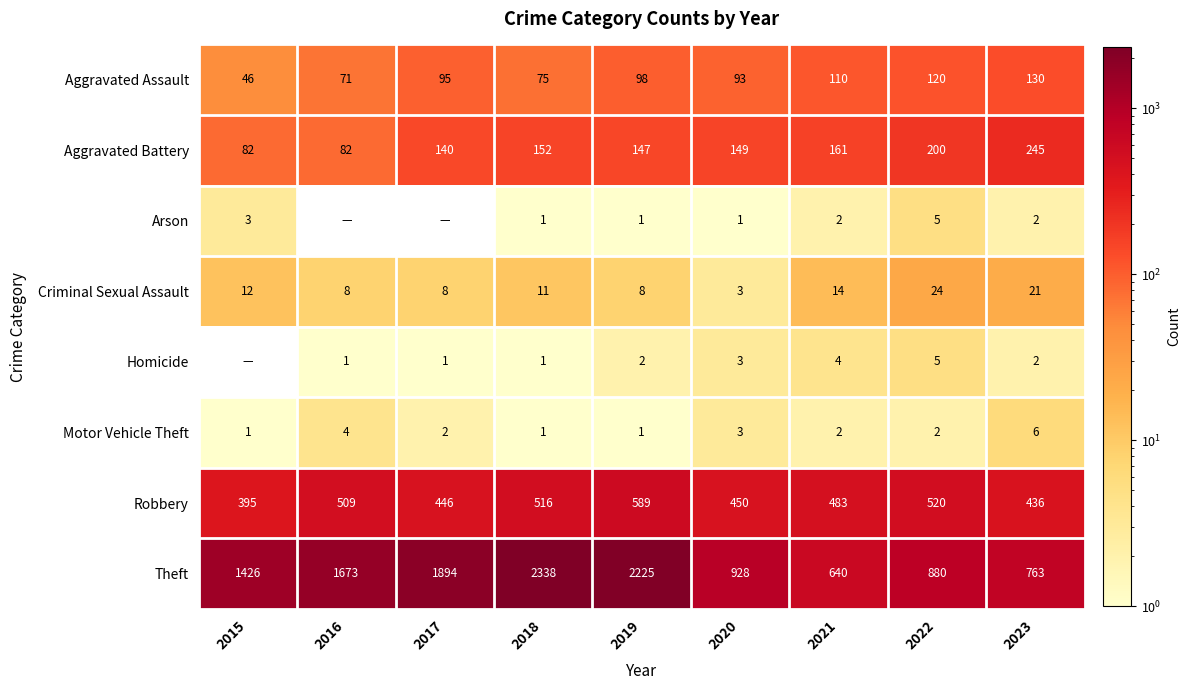

What is the sum of the Aggravated Battery values at 2015 and 2019?

229